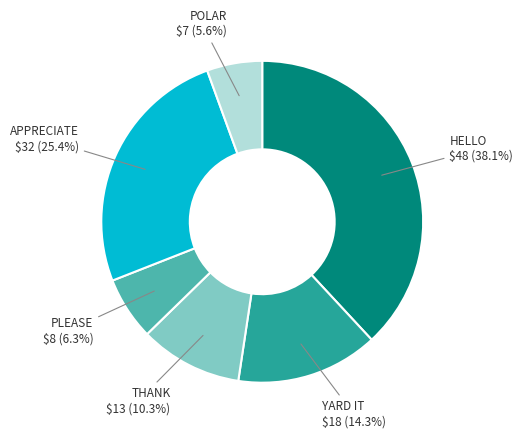

Is it true that POLAR is 6% of the pie?

True